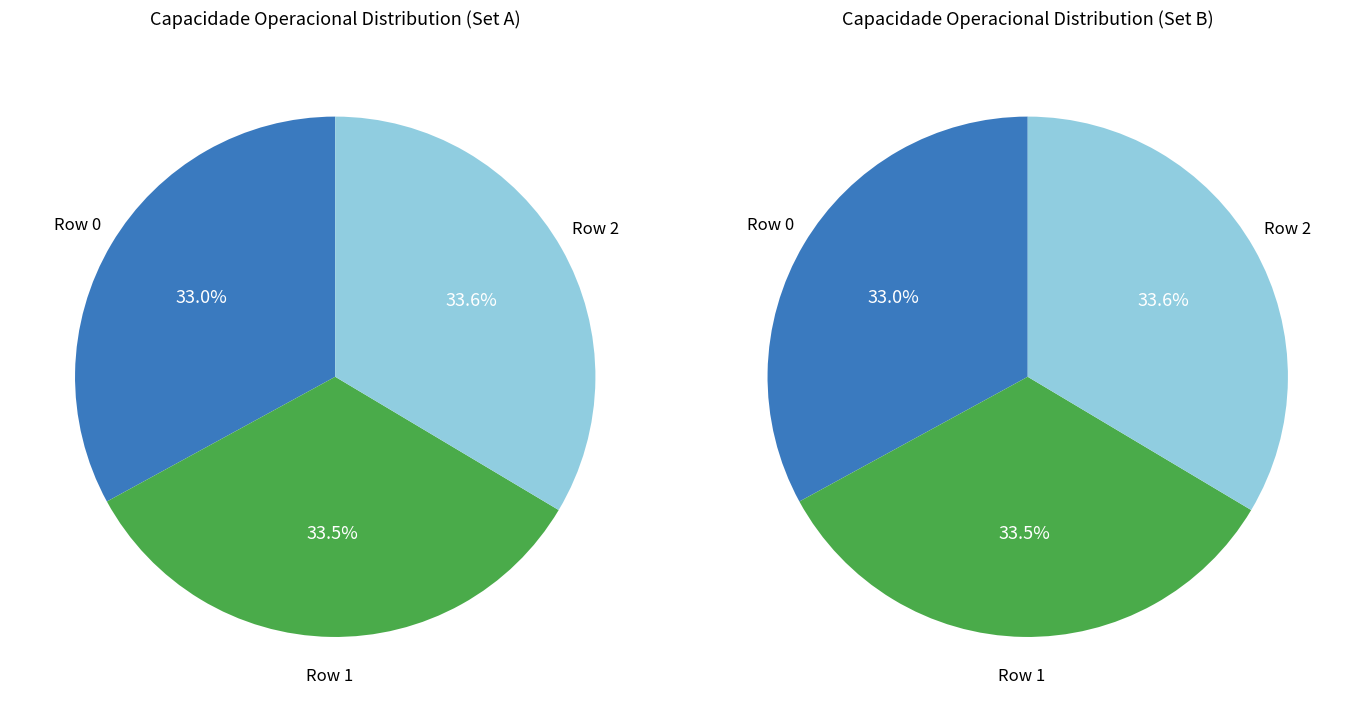

Is Row 2 the majority of the pie?

No